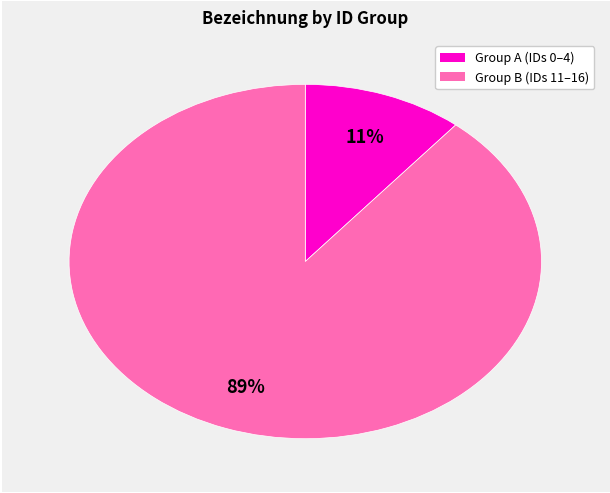

The Group B (IDs 11–16) slice represents 89% of the pie. True or false?

True